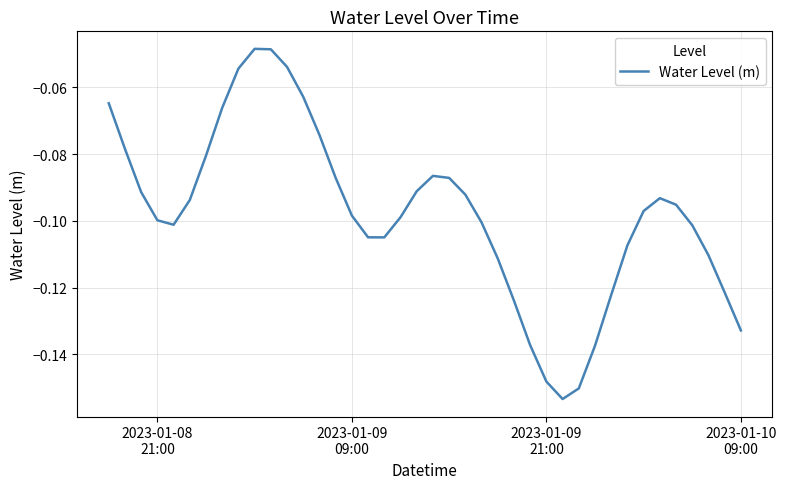

How many lines are shown in the chart?

1